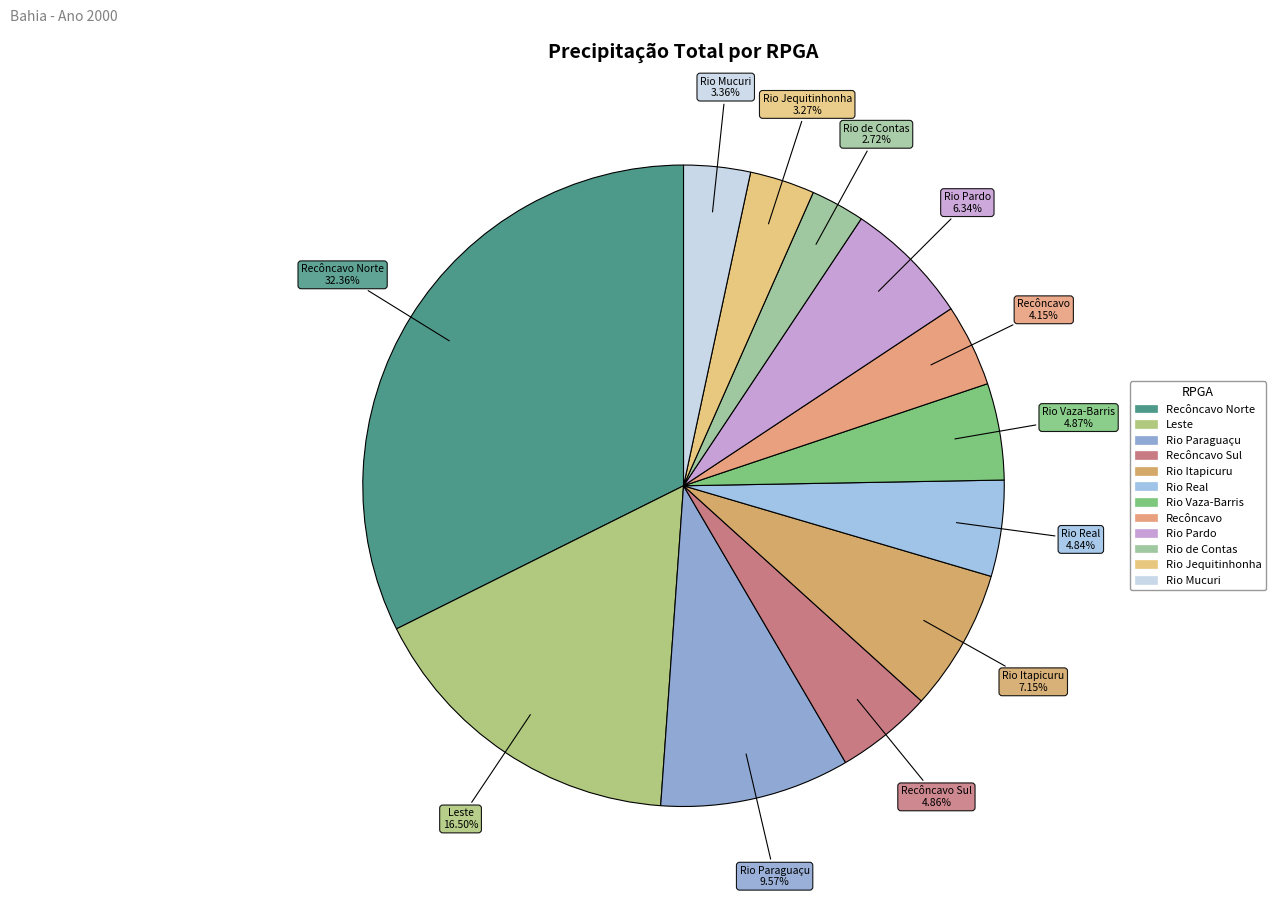

Which slice is the largest?

RPGA do Recôncavo Norte